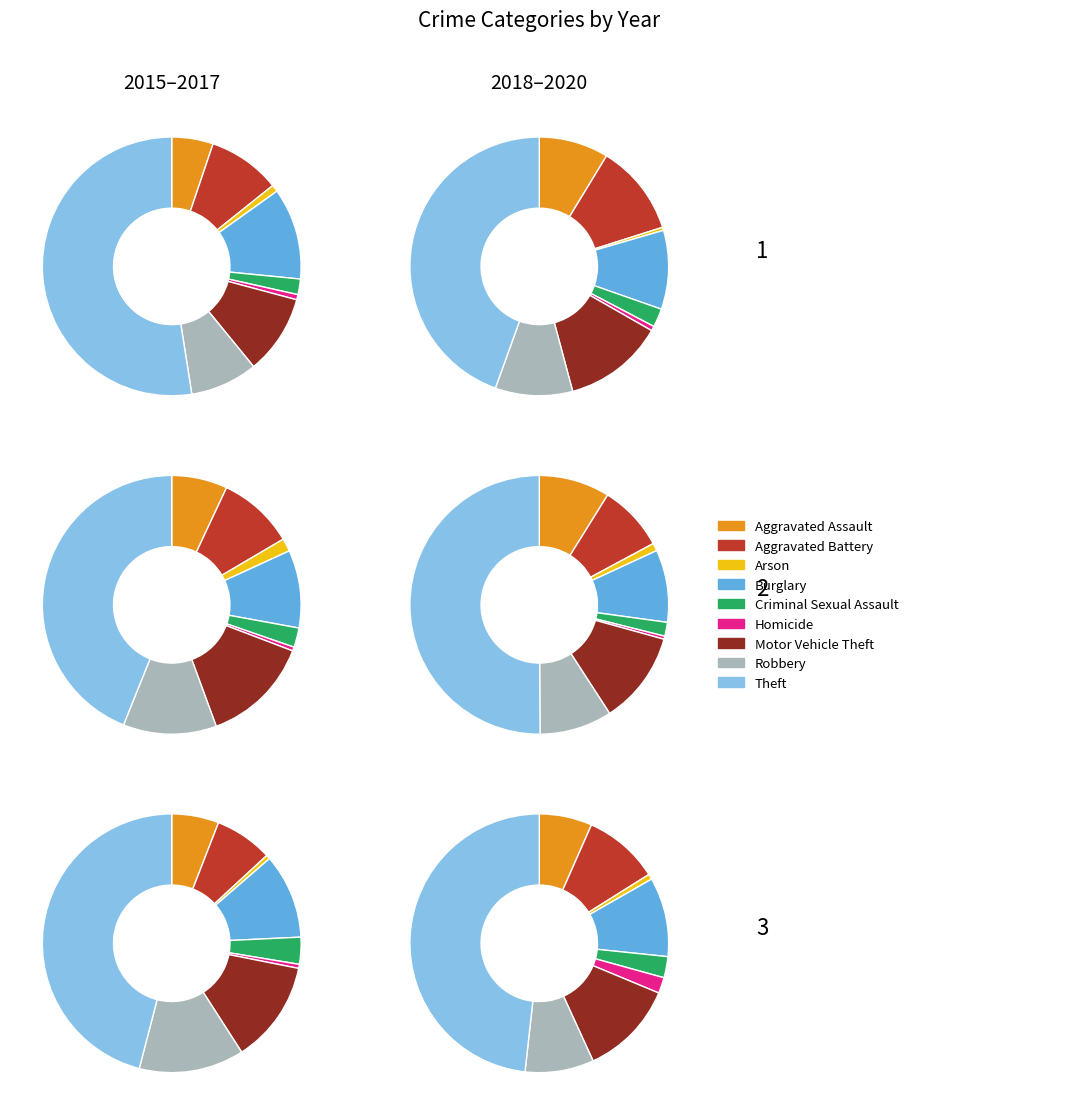

True or false: Theft accounts for 52% of the total.

True